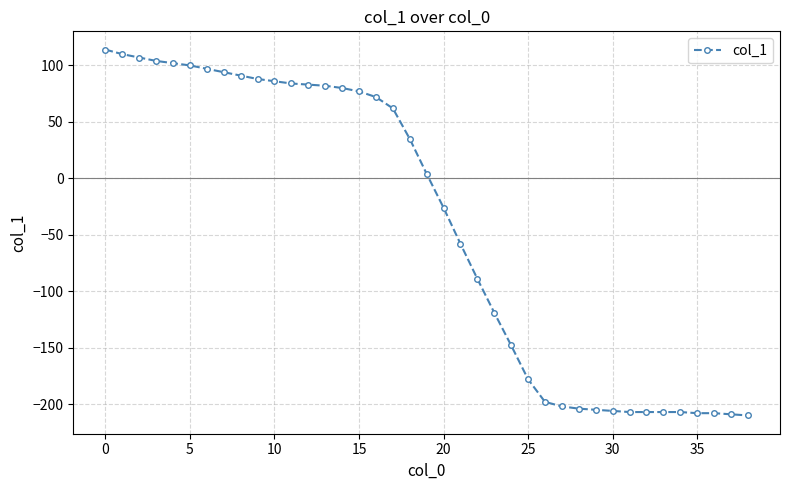

What is the sum of all values?

-1624